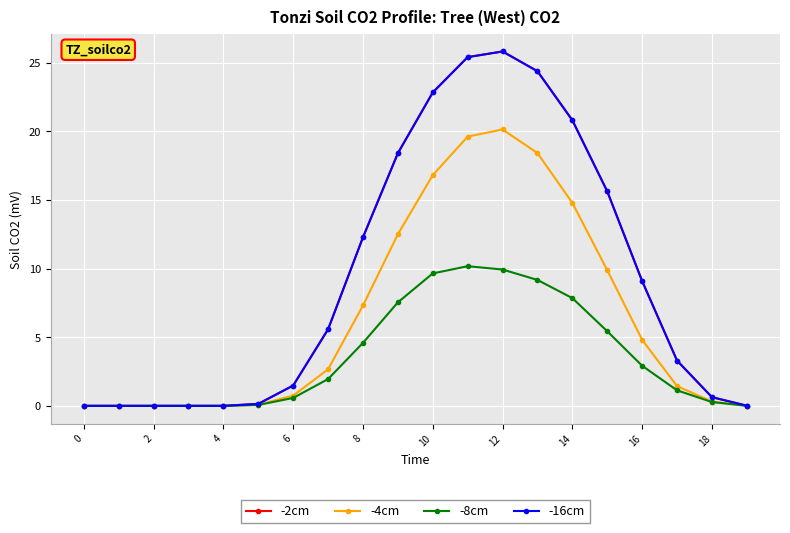

Rank the series by their maximum value, from highest to lowest.

-2cm, -16cm, -4cm, -8cm